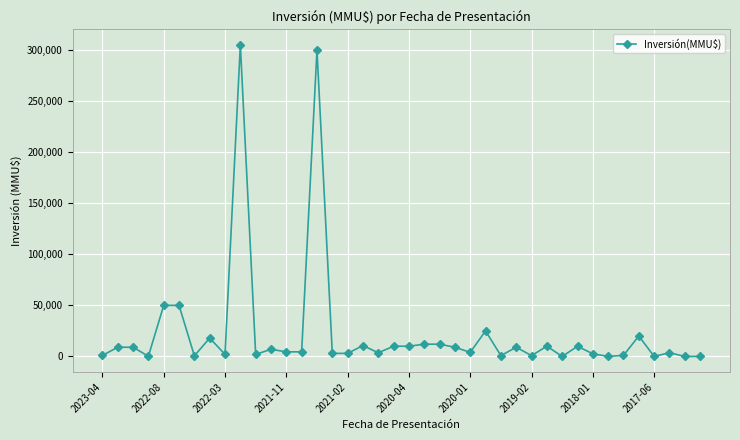

What is the difference between the maximum and minimum values?

304997